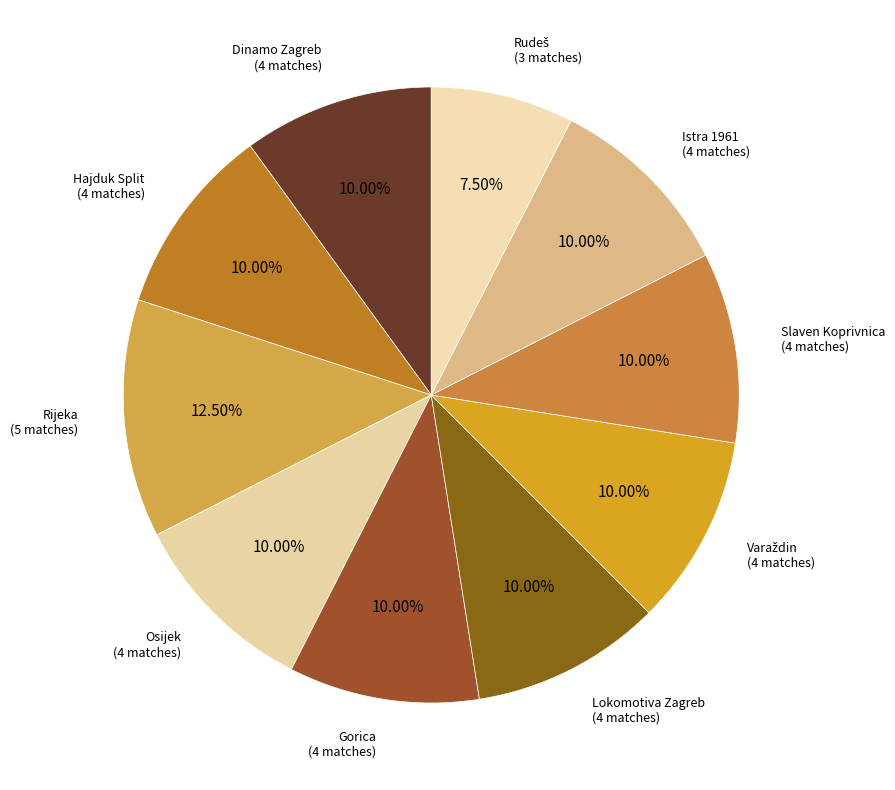

Is the sum of Istra 1961 (4 matches) and Slaven Koprivnica (4 matches) greater than half?

No